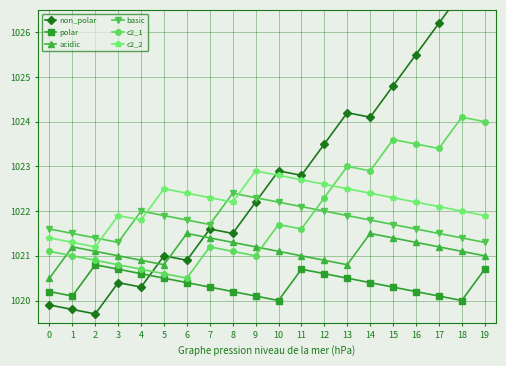

After their last crossing, which series has the higher values: c2_2 or c2_1?

c2_1